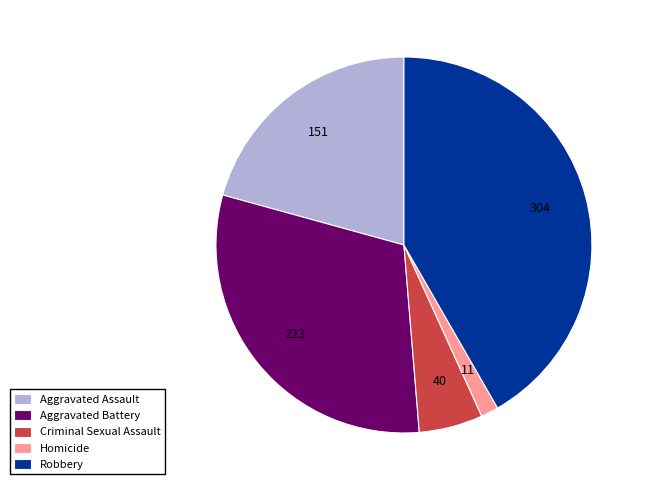

What is the ratio of the value at Criminal Sexual Assault to the value at Robbery?

0.1